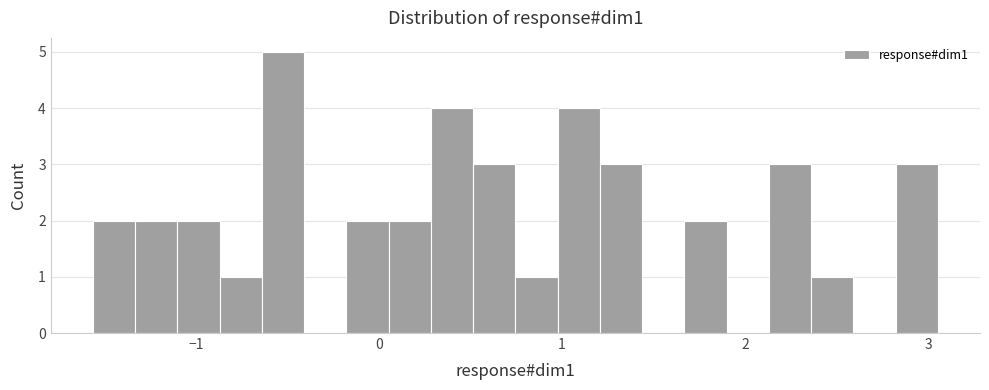

Around what value on the x-axis is the tallest bar? Give the approximate position of its centre, as read against the axis.

-0.5